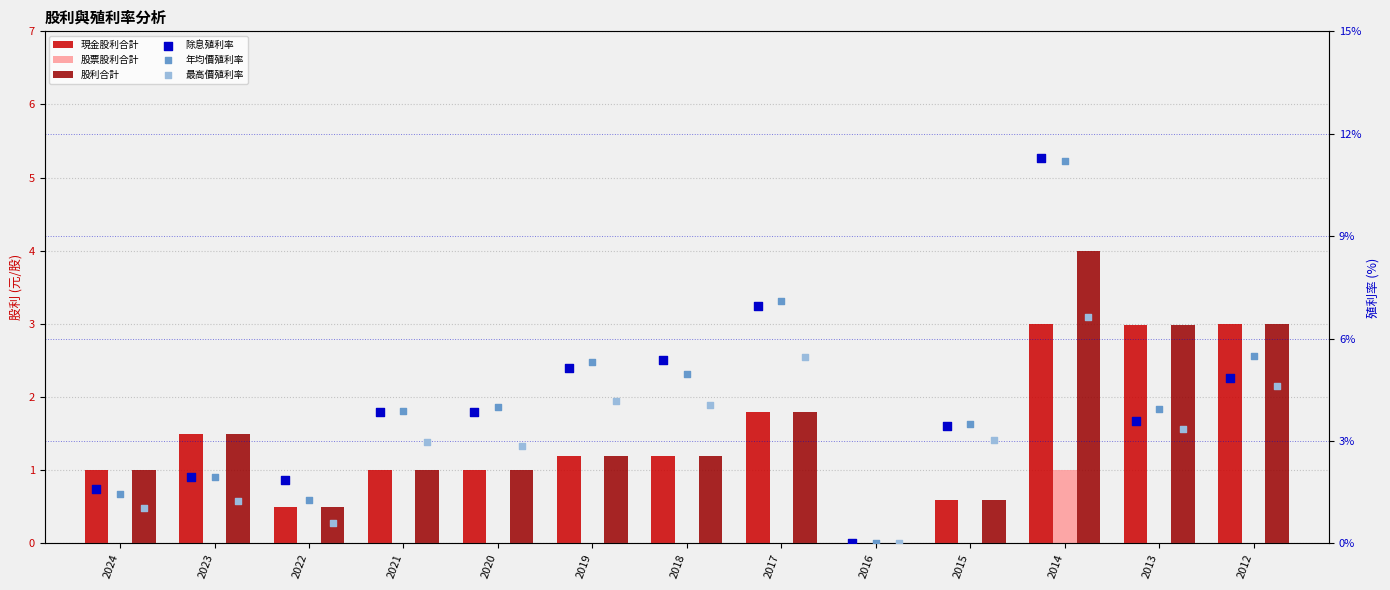

Which series has the widest spread of Y values?

除息殖利率